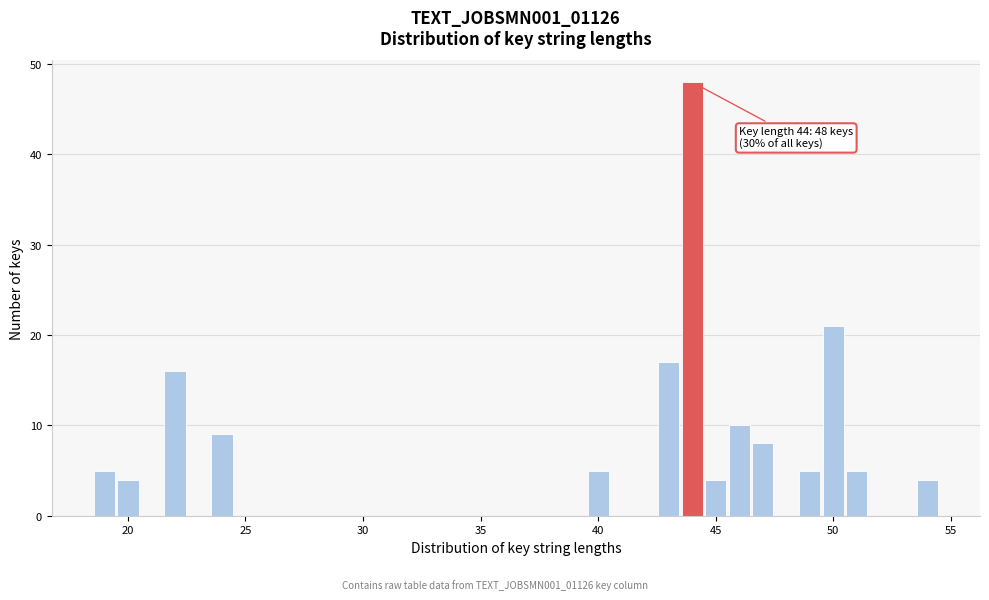

Around what value on the x-axis is the tallest bar? Give the approximate position of its centre, as read against the axis.

44.0